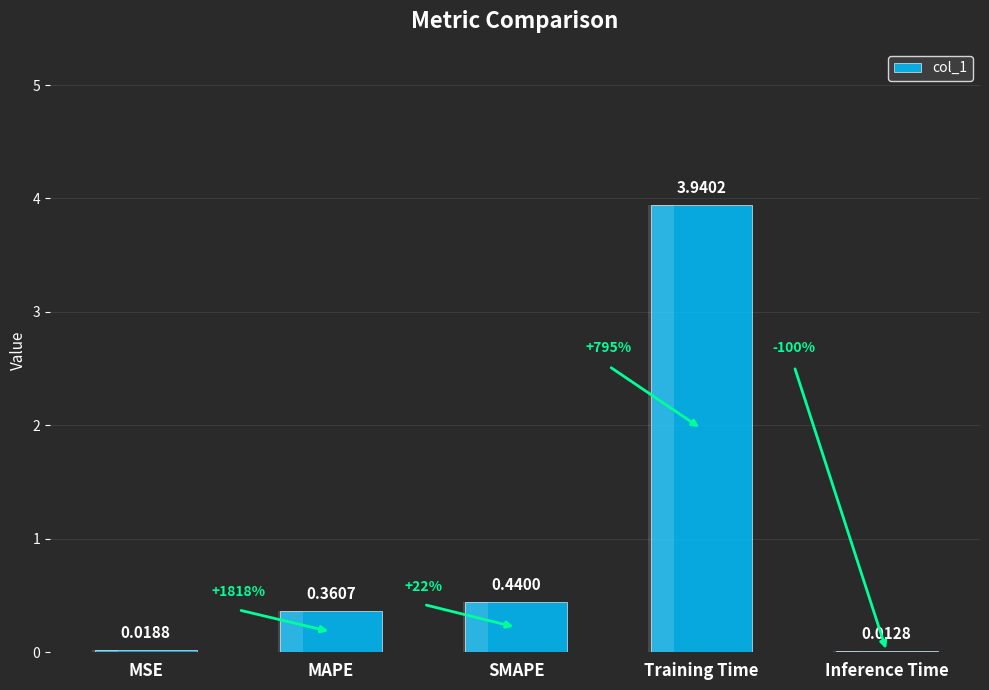

Is it true that the value at Inference Time is 0.0?

True